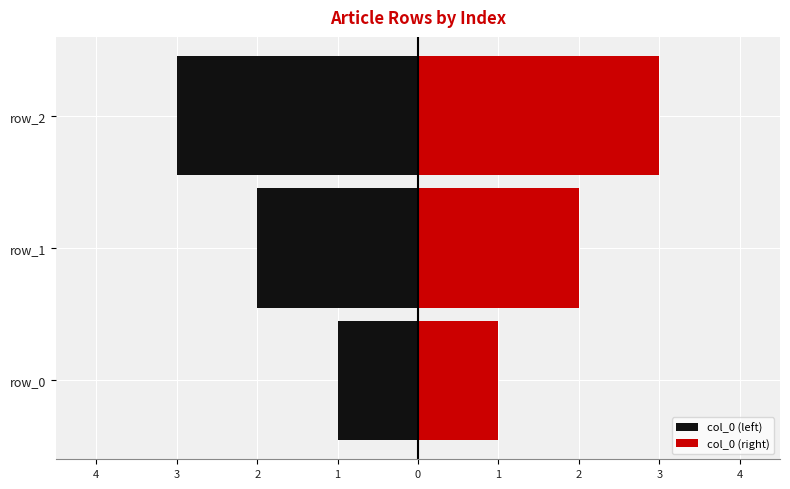

True or false: col_0 (right) has a value of 3 at 2.

True